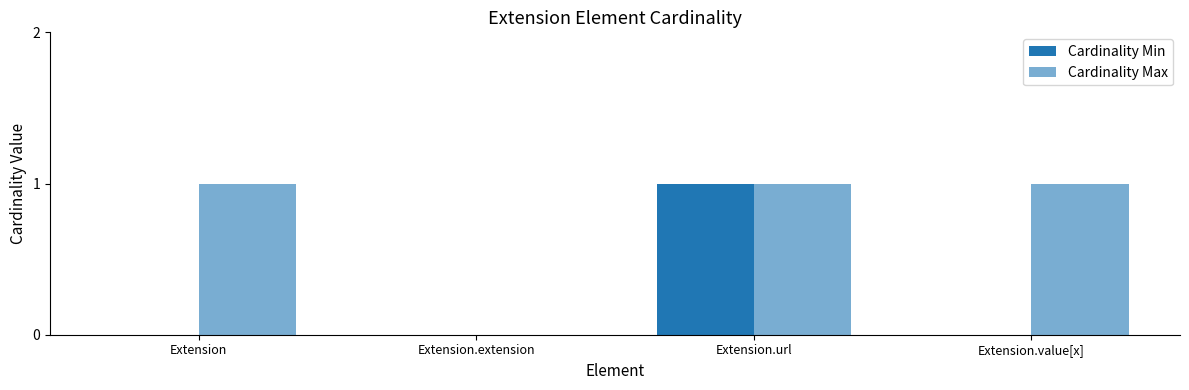

What is the difference between the maximum and minimum values in the Cardinality Max series?

1